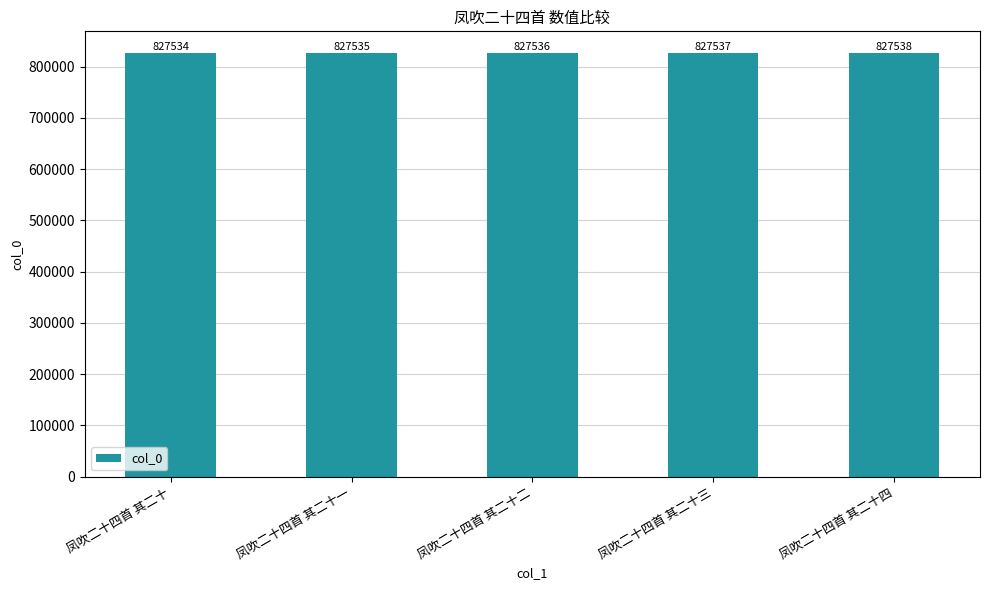

Which has a higher value, 凤吹二十四首 其二十三 or 凤吹二十四首 其二十一?

凤吹二十四首 其二十三